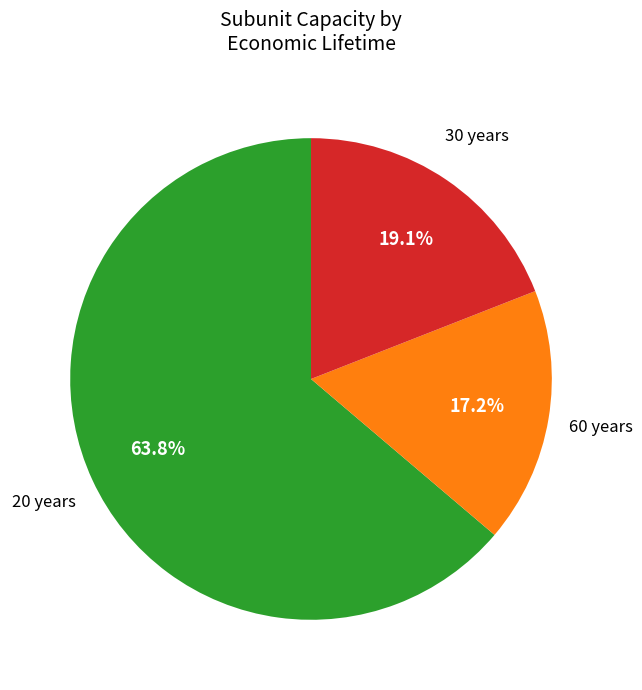

To the nearest percent, what is the average slice percentage?

33%